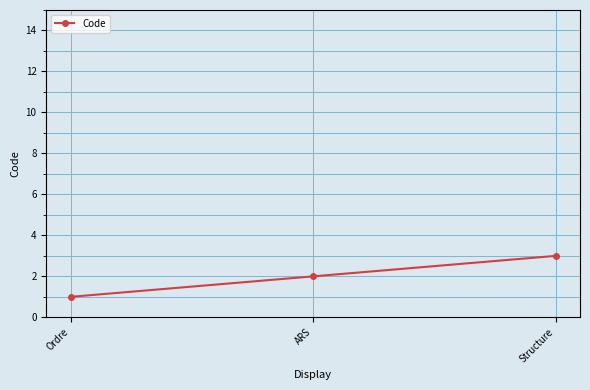

What is the minimum value shown in the chart?

1